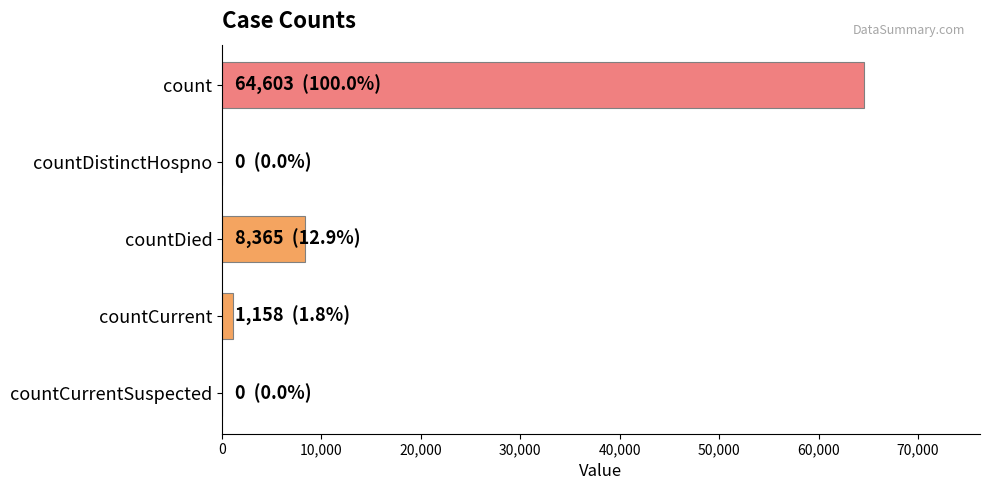

The chart shows a value of 0 at countCurrentSuspected. True or false?

True